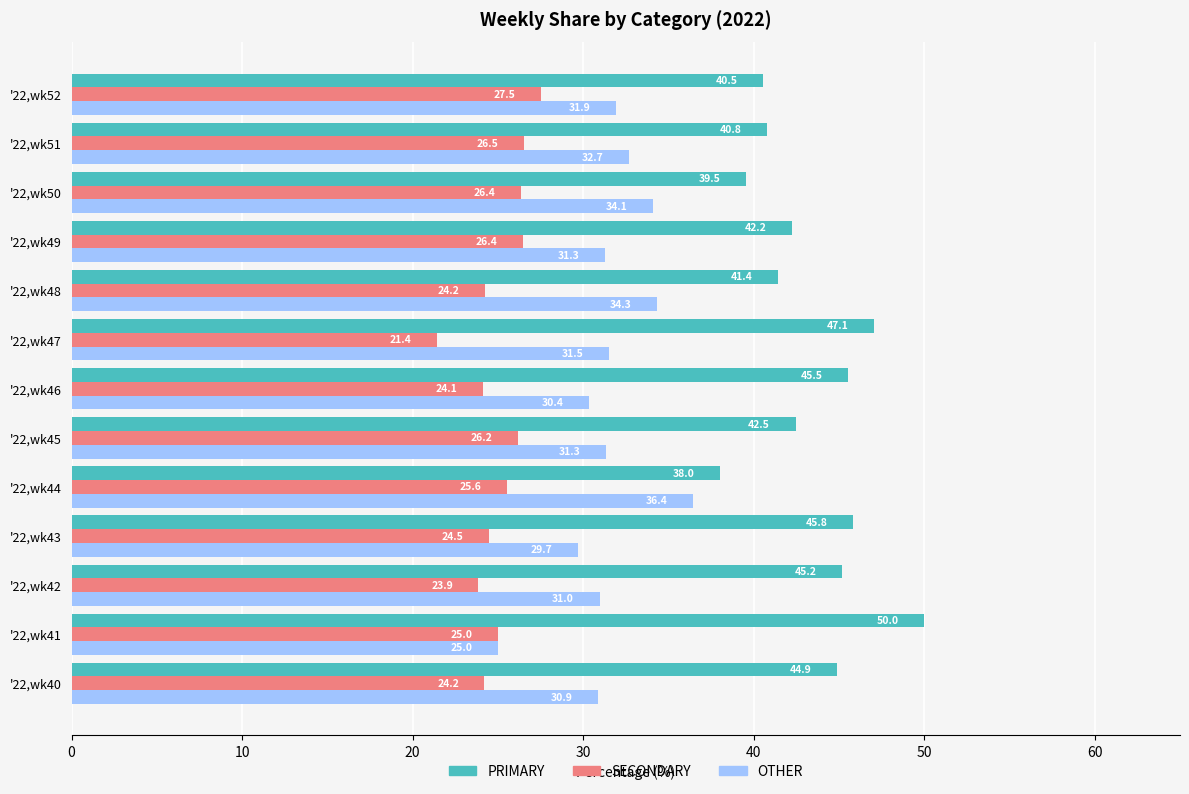

True or false: OTHER has a value of 11.6 at '22,wk41.

False